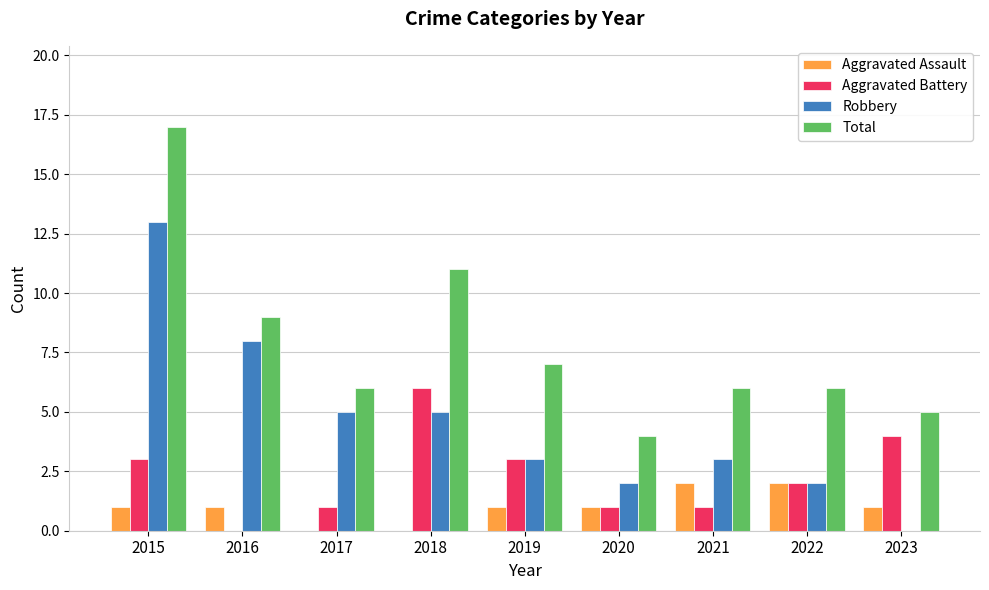

Reading left to right, transcribe all the data shown in this chart.

Aggravated Assault: 2015=1	2016=1	2017=0	2018=0	2019=1	2020=1	2021=2	2022=2	2023=1
Aggravated Battery: 2015=3	2016=0	2017=1	2018=6	2019=3	2020=1	2021=1	2022=2	2023=4
Robbery: 2015=13	2016=8	2017=5	2018=5	2019=3	2020=2	2021=3	2022=2	2023=0
Total: 2015=17	2016=9	2017=6	2018=11	2019=7	2020=4	2021=6	2022=6	2023=5